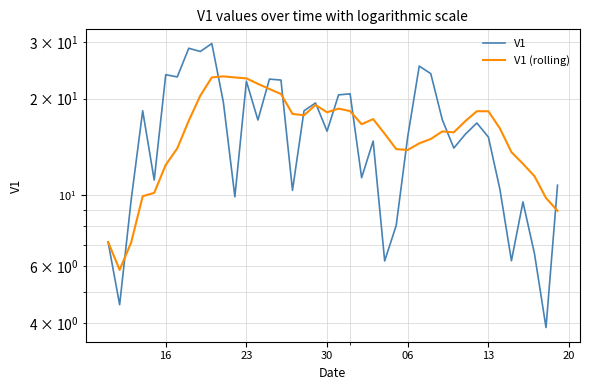

What is the difference between the maximum and second lowest values in the V1 series?

25.2